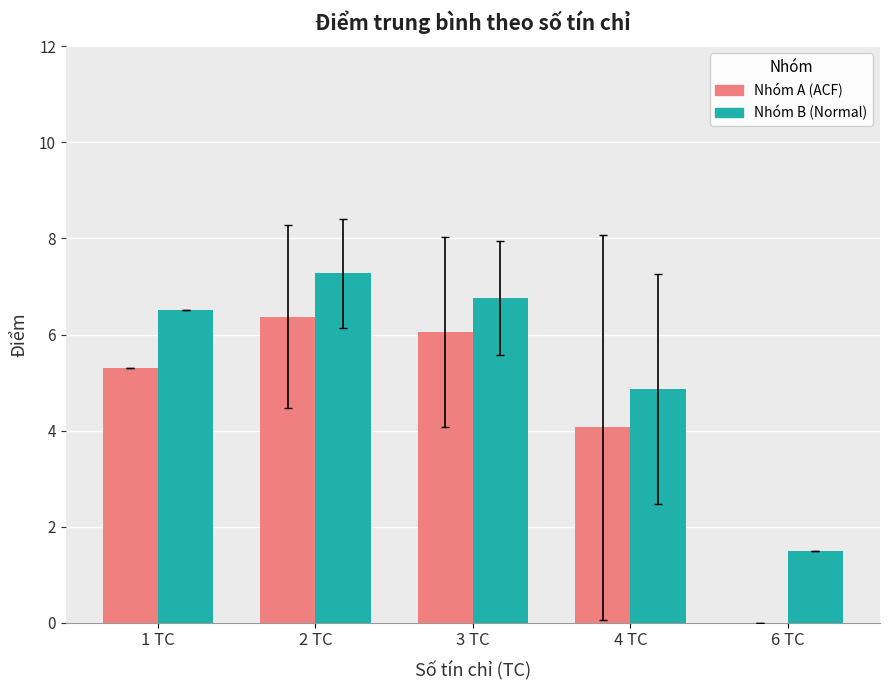

How many series are shown in this chart?

2